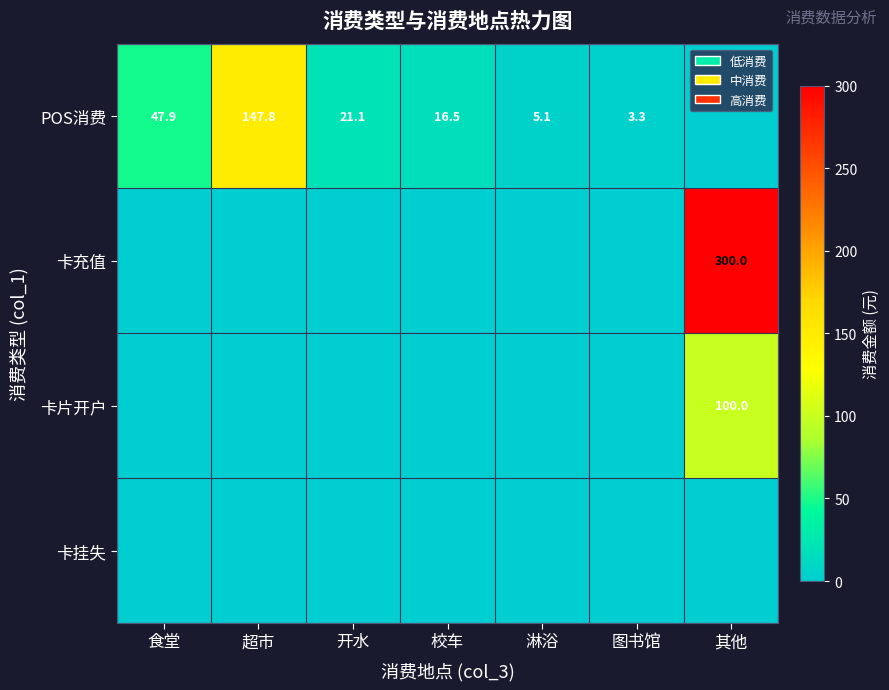

Which category has the lowest value across all series?

其他